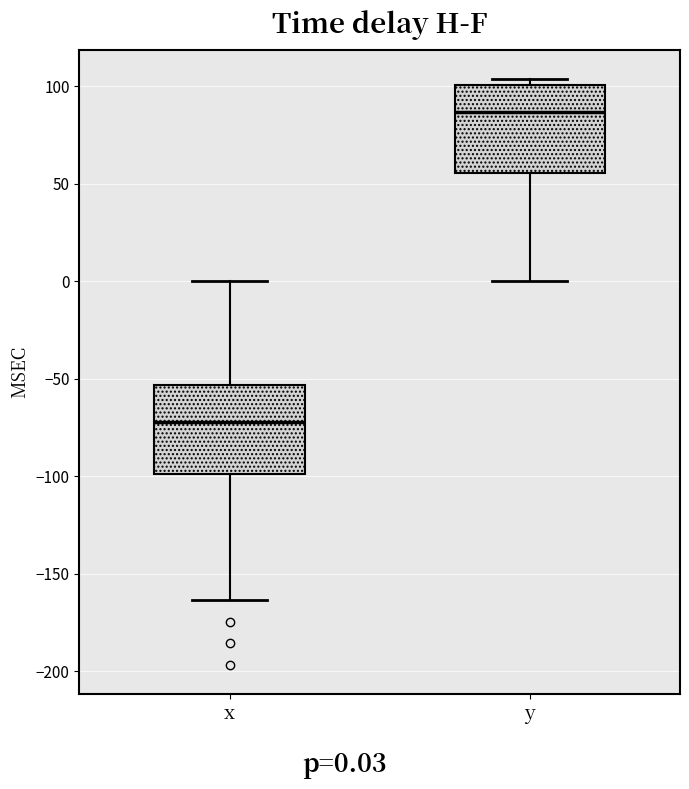

Reading left to right, transcribe this box plot: for each box, give where its median line is, the range the box spans, and where its two whiskers end, as read against the y-axis. The values are not printed on the chart, so give them approximately, as read against the axis.

x: median -70, box -100 to -55, whiskers -165 to 0
y: median 85, box 55 to 100, whiskers 0 to 105